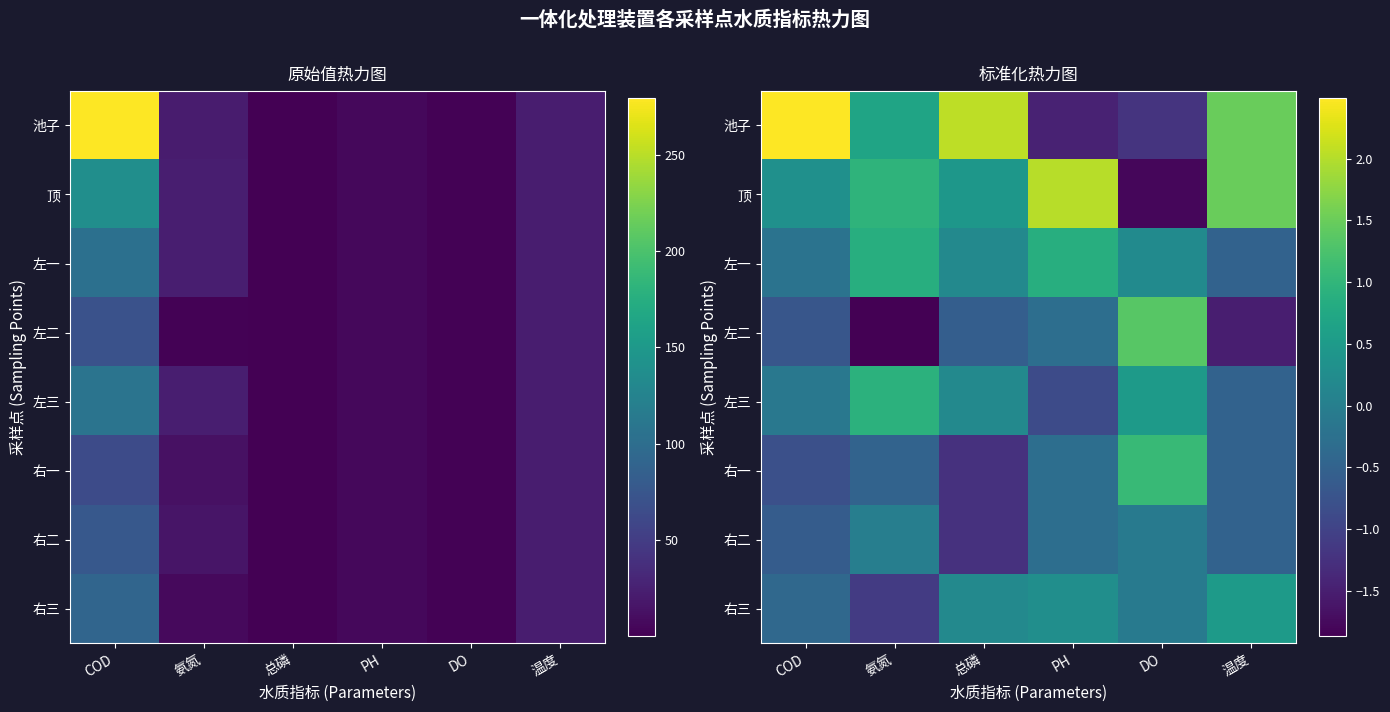

What is the minimum value for 右三?

-1.1